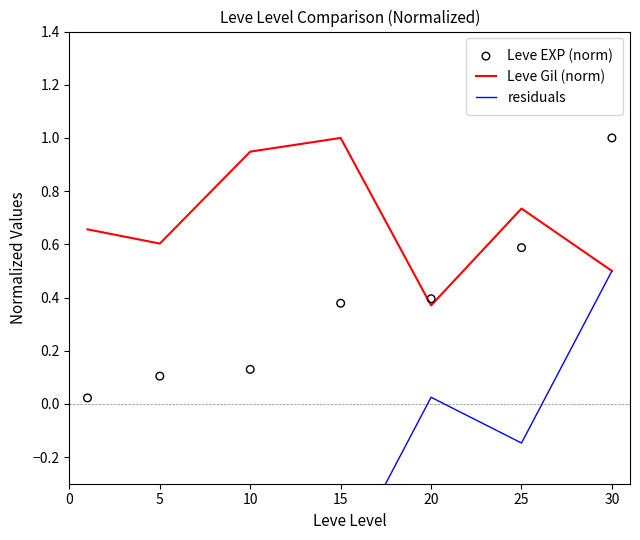

True or false: Leve Gil (norm) has a value of 0.6 at 5.

True